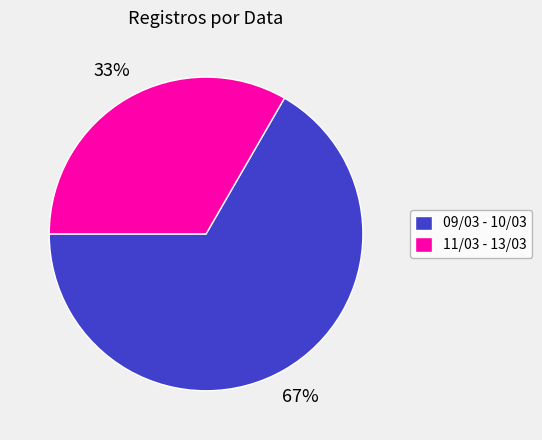

Rank the categories by value from highest to lowest.

09/03 - 10/03, 11/03 - 13/03